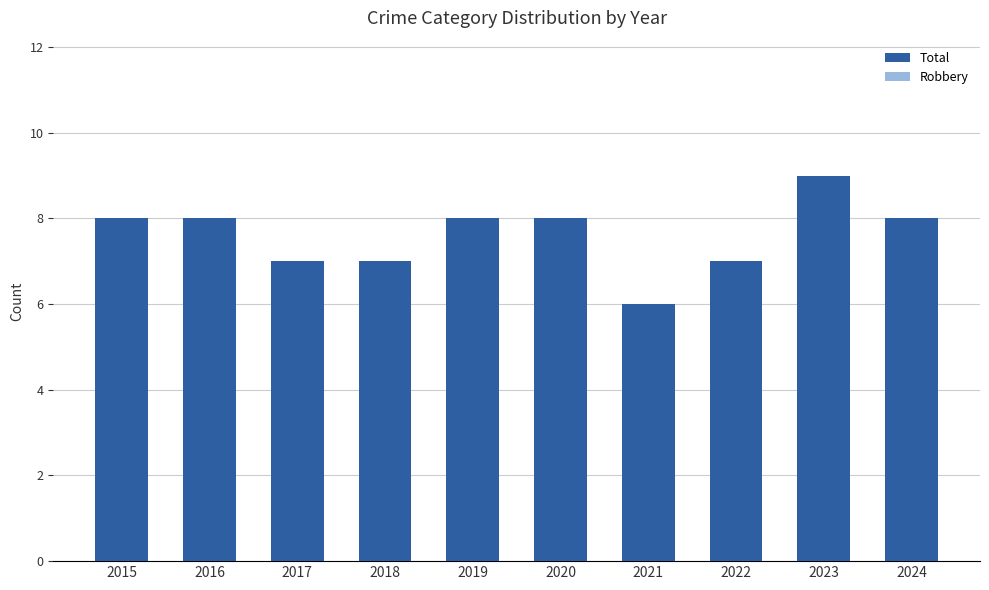

At which label does Robbery first exceed 6?

2016